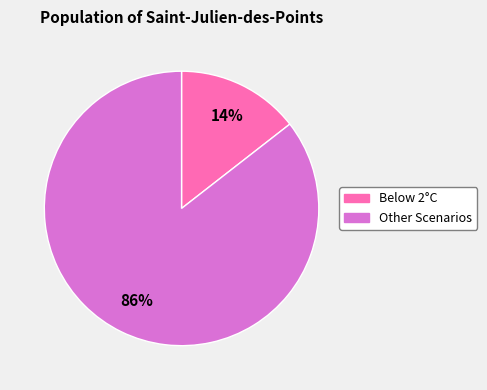

How many segments does this pie chart have?

2